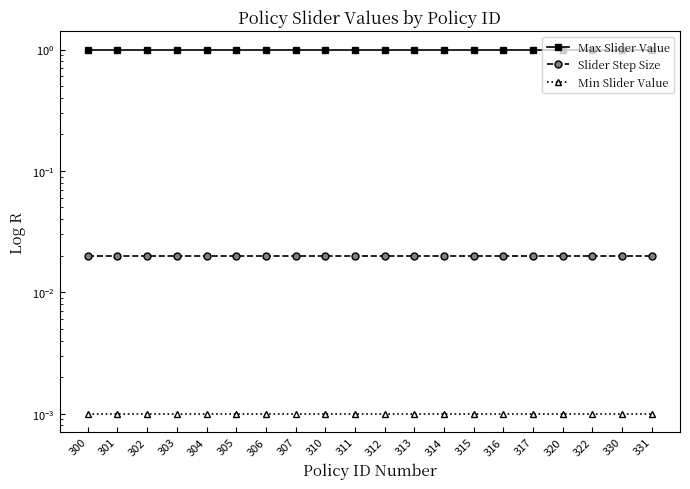

How many categories are shown in the chart?

20